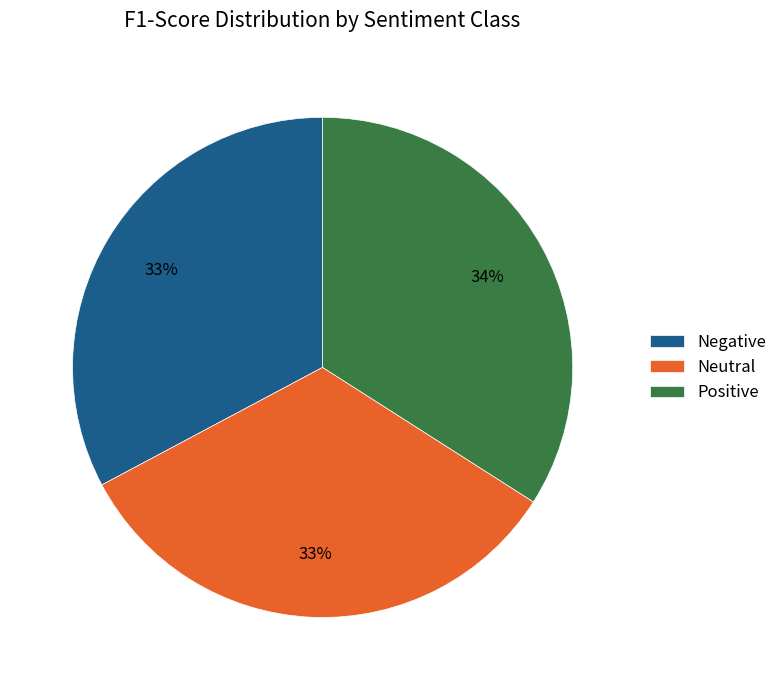

What percentage is the Neutral slice, to the nearest percent?

33%